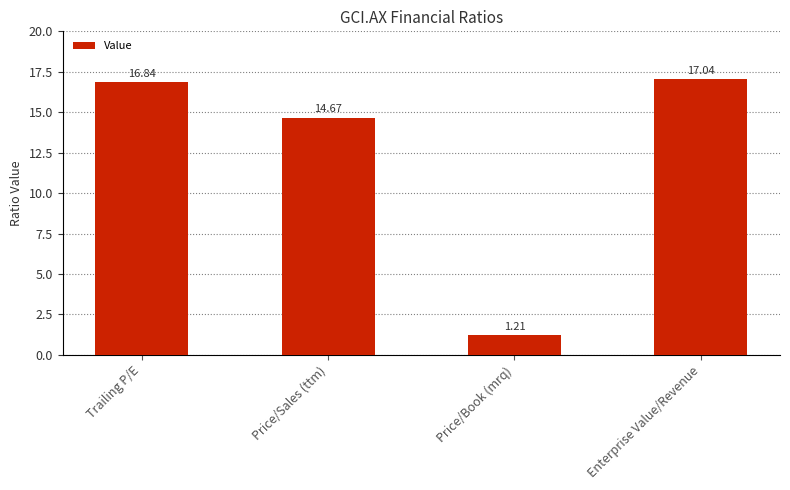

List the labels in order of value, smallest first.

Price/Book (mrq), Price/Sales (ttm), Trailing P/E, Enterprise Value/Revenue